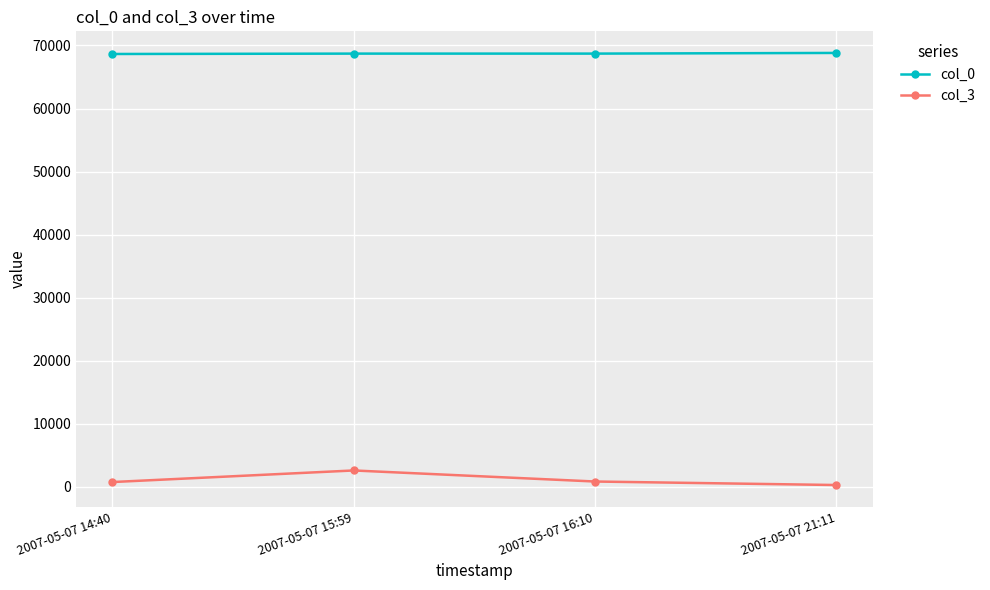

Which series has the largest total across all categories?

col_0